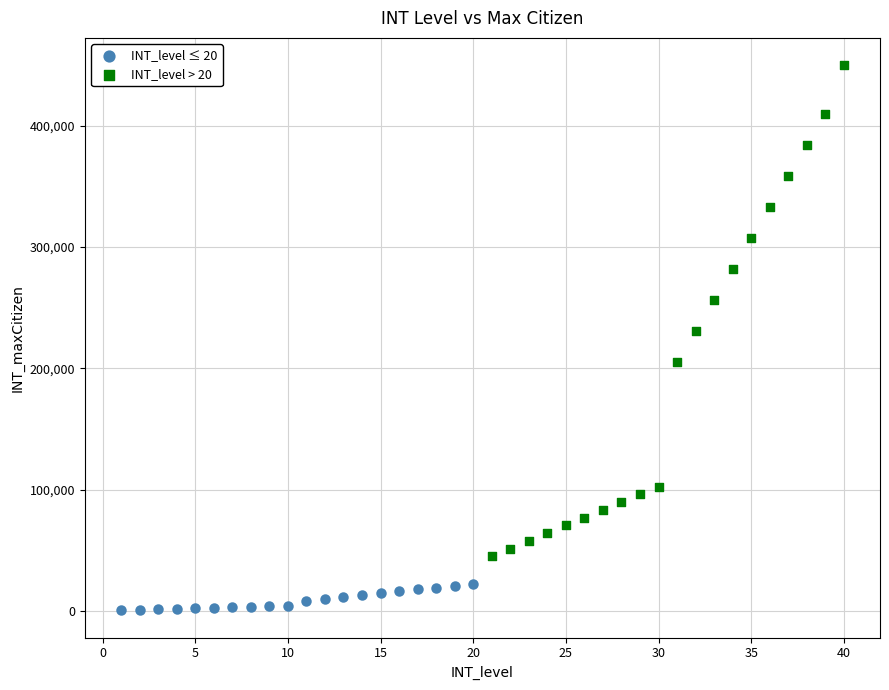

What are all the series names shown in the legend?

INT_level ≤ 20, INT_level > 20